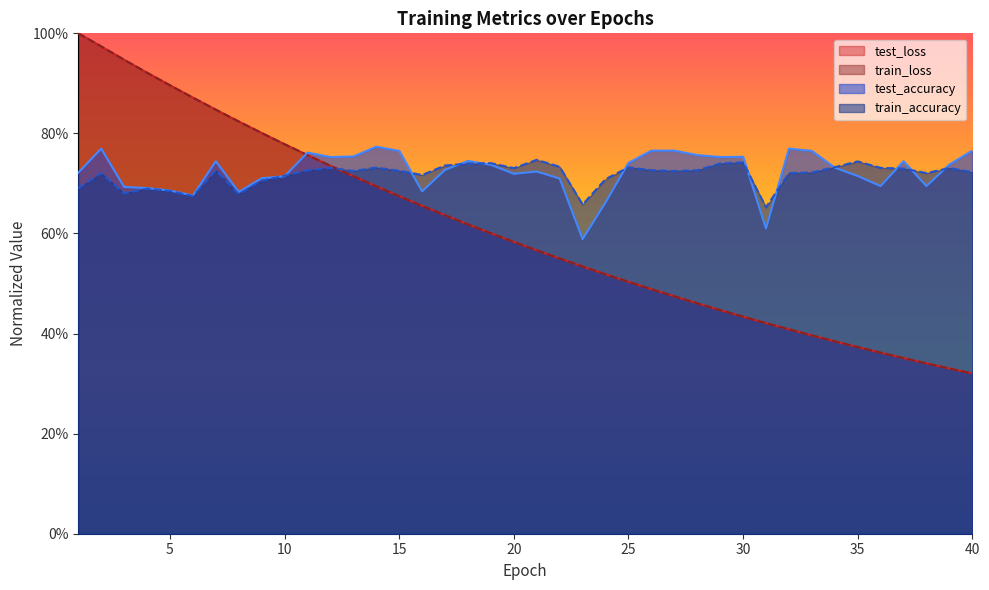

The value of train_loss at 7 is 0.8. True or false?

True